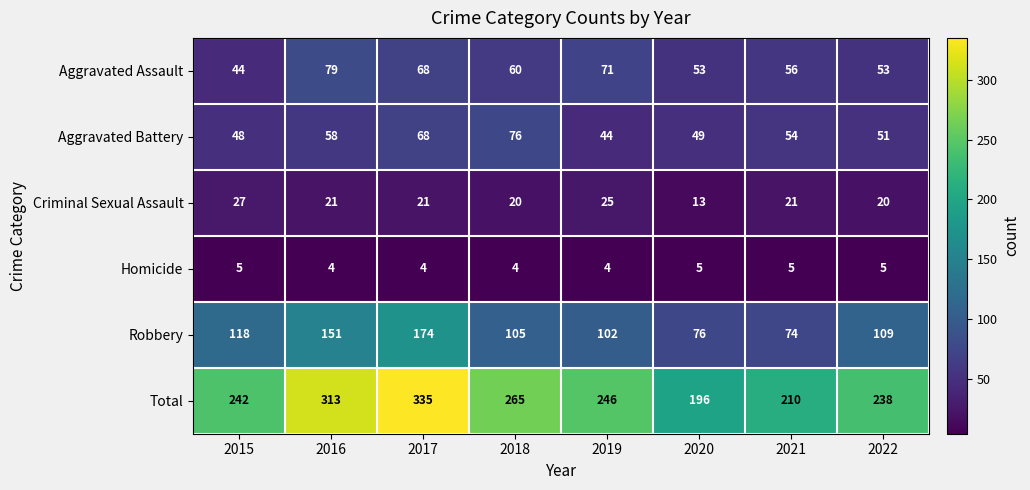

What is the difference between the highest and lowest values at 2017?

331